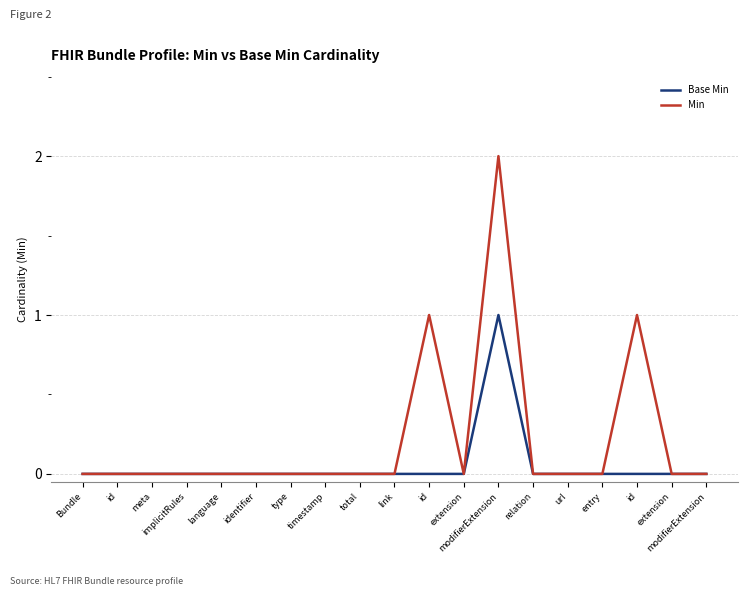

True or false: Base Min has more than 0 interior local peaks.

True